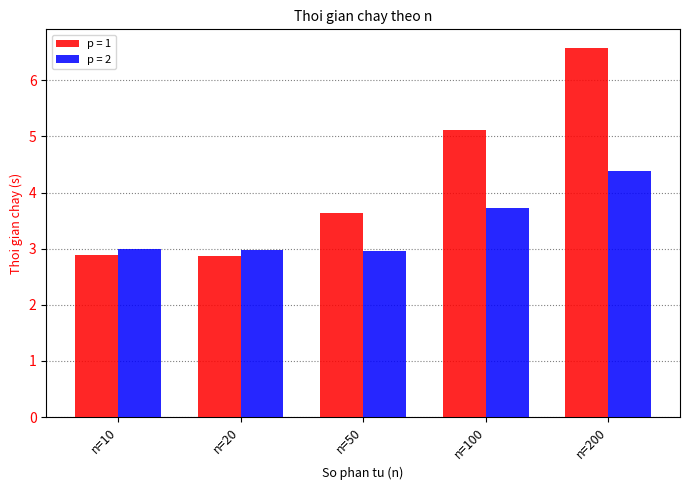

Which series has the largest total across all categories?

p = 1